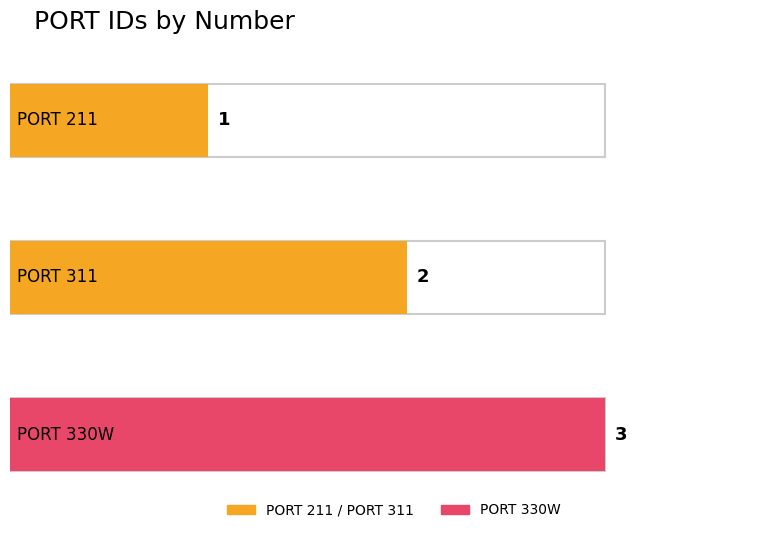

What is the label of the 1st bar from the right?

PORT 330W